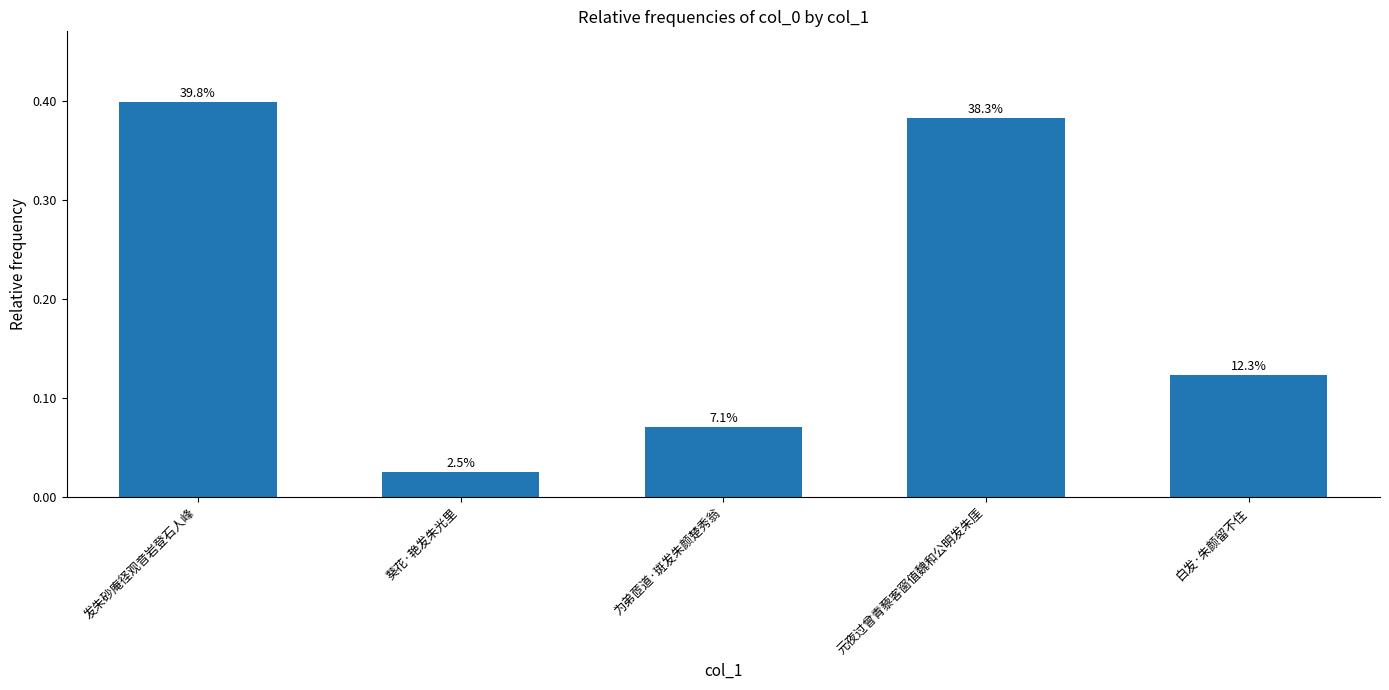

At which category does the chart reach its minimum across all series?

葵花·艳发朱光里